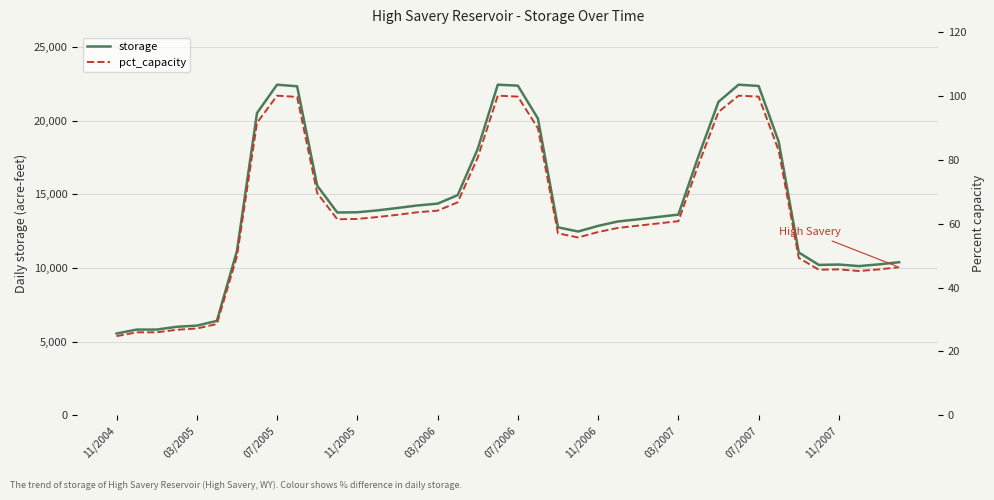

Which category has the lowest value in the pct_capacity series?

11/2004